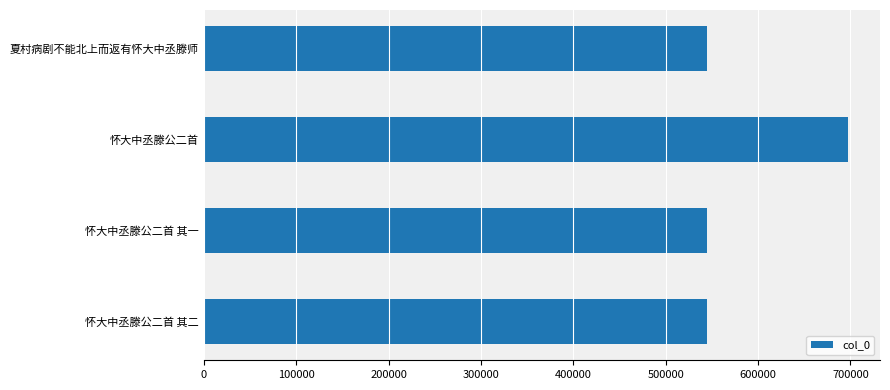

How many data points does each series have?

4